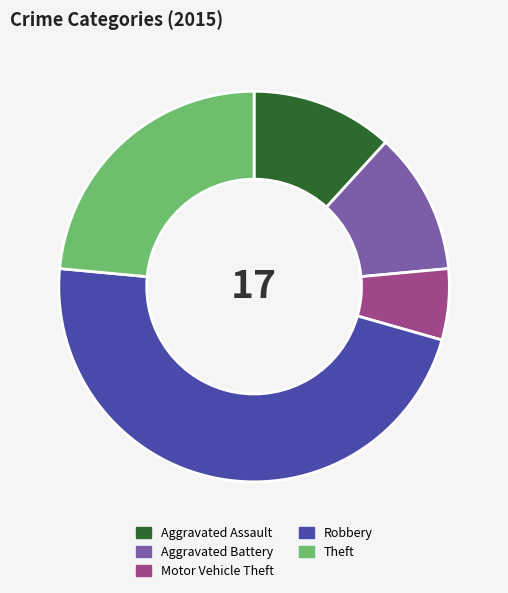

What is the smallest slice in the pie chart?

Motor Vehicle Theft